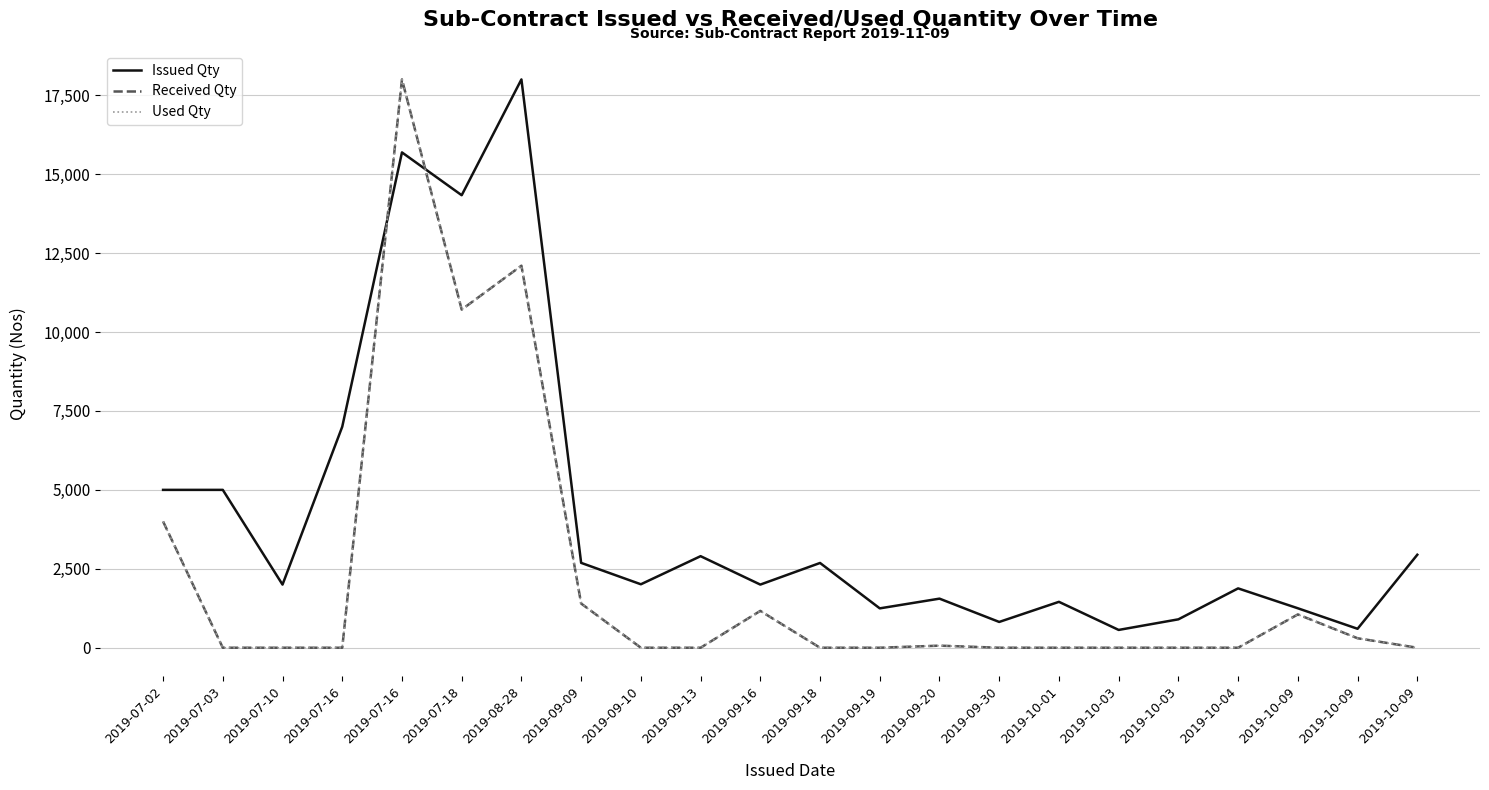

Is this an area chart (filled region under the line)?

No